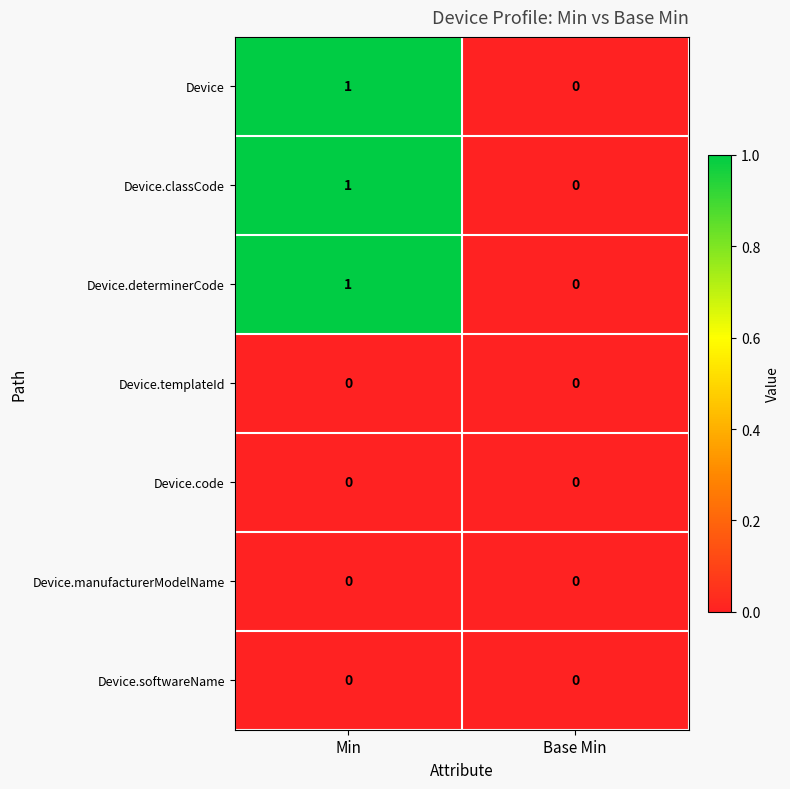

Reading left to right, transcribe all the data shown in this chart.

Device: Min=1	Base Min=0
Device.classCode: Min=1	Base Min=0
Device.determinerCode: Min=1	Base Min=0
Device.templateId: Min=0	Base Min=0
Device.code: Min=0	Base Min=0
Device.manufacturerModelName: Min=0	Base Min=0
Device.softwareName: Min=0	Base Min=0